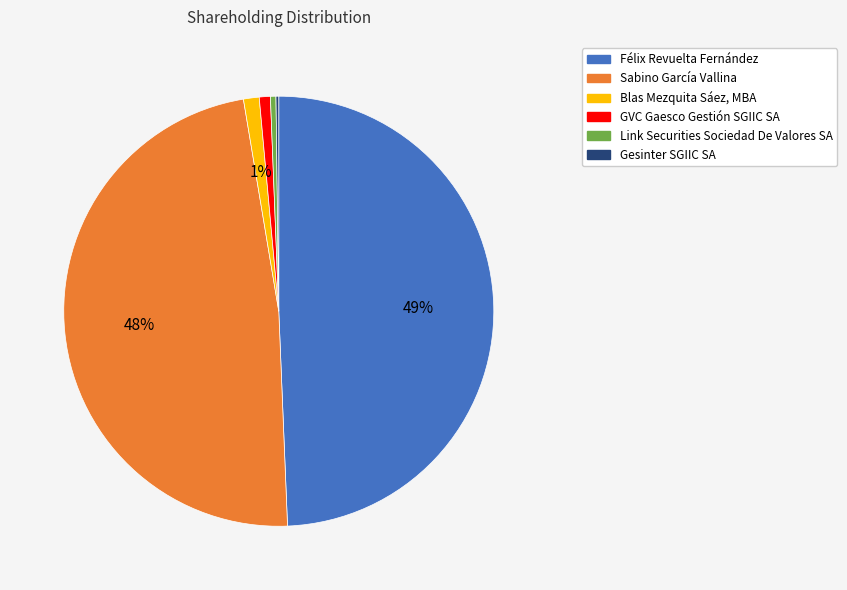

Combined, do Blas Mezquita Sáez, MBA and Sabino García Vallina account for over 50%?

No